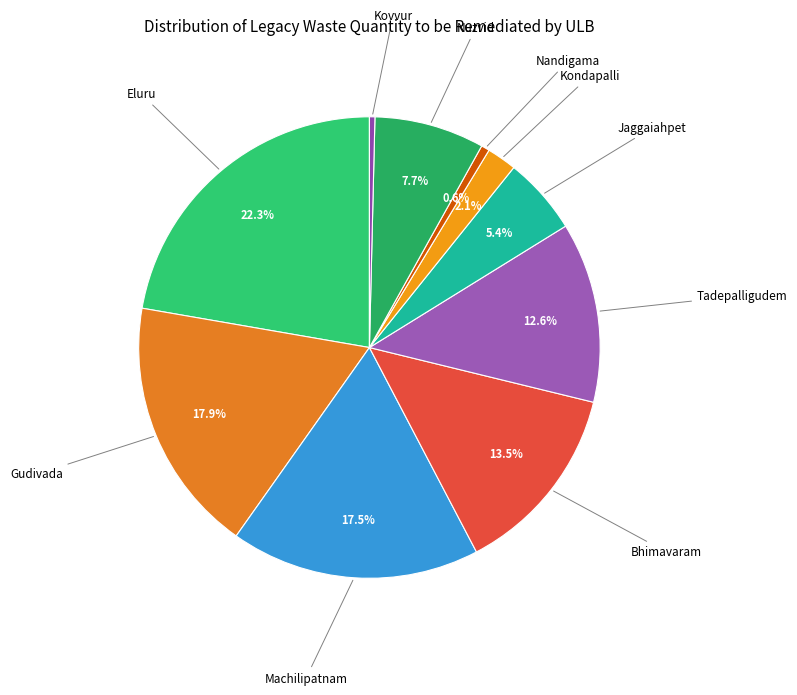

Count the number of slices in the pie.

10